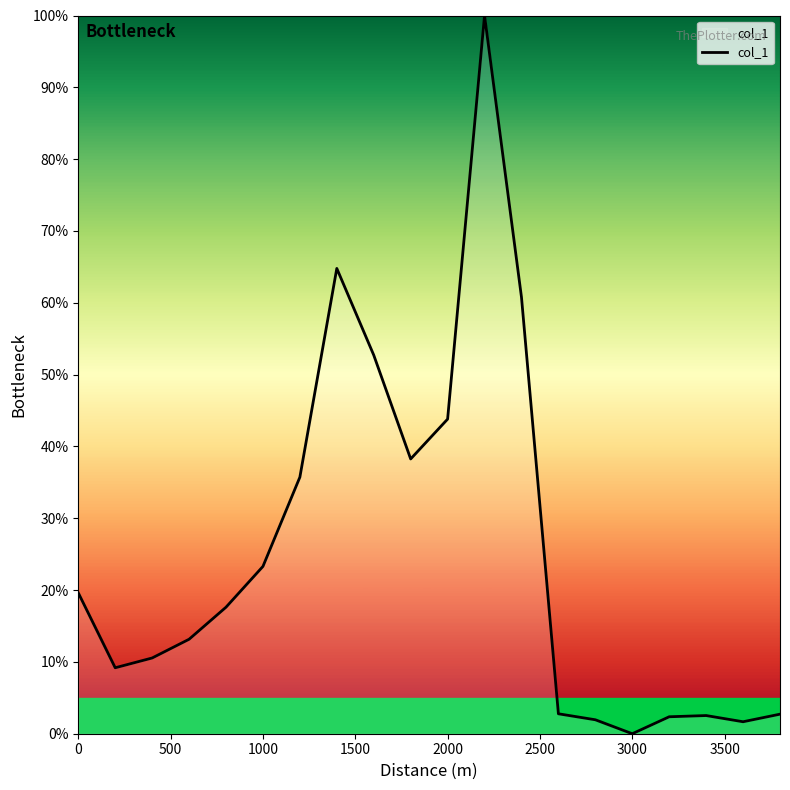

The value at 3000 is 34.8. True or false?

False